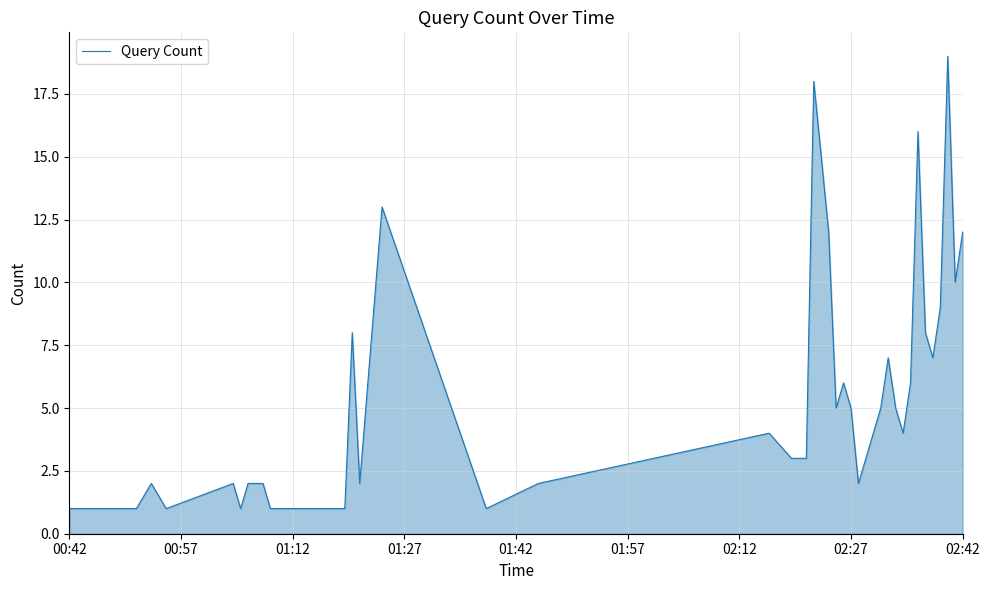

What is the maximum value shown in the chart?

19